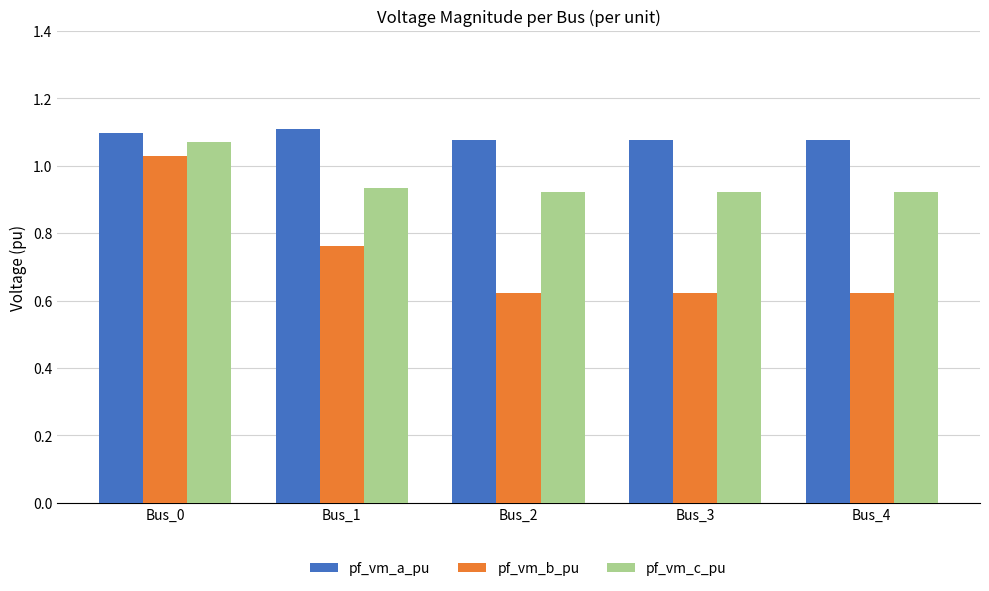

How many series are shown in this chart?

3